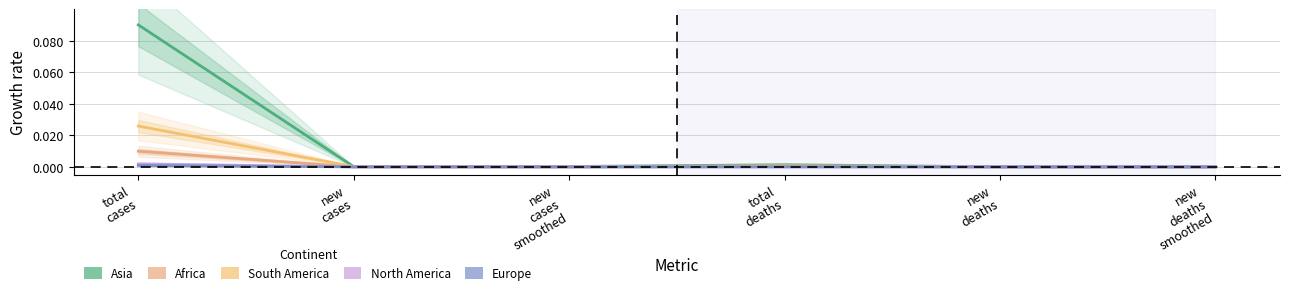

Where is North America nearest to the value 0?

new
deaths